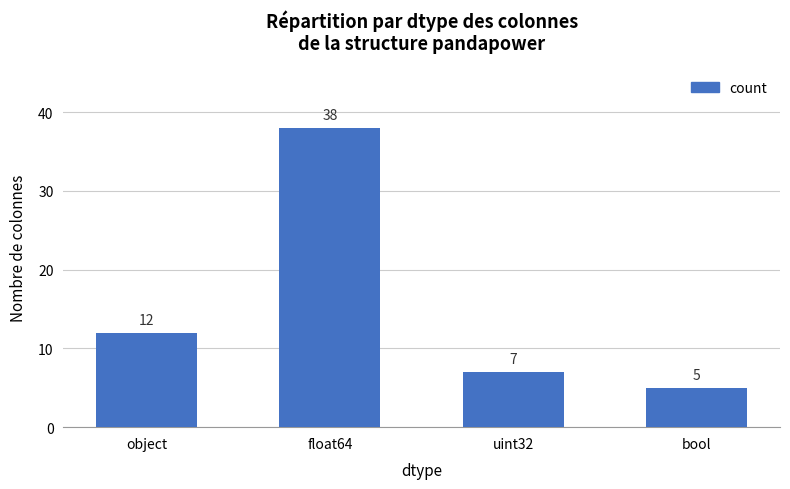

Are the bars horizontal?

No